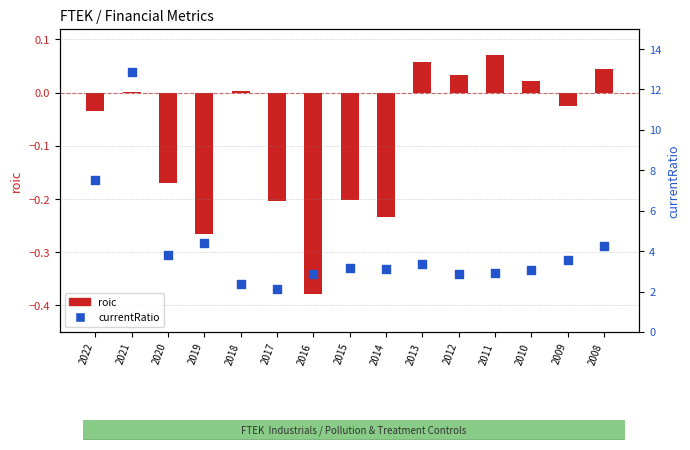

Which series reaches the maximum Y coordinate?

currentRatio